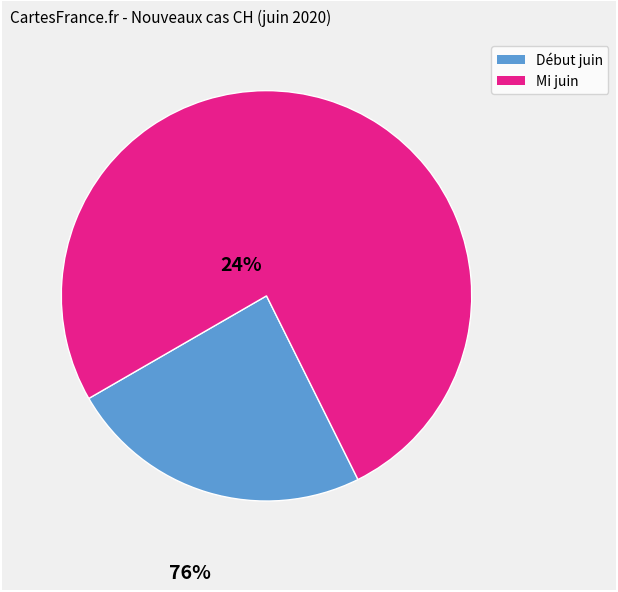

Is there any slice that represents more than half of the pie?

Yes